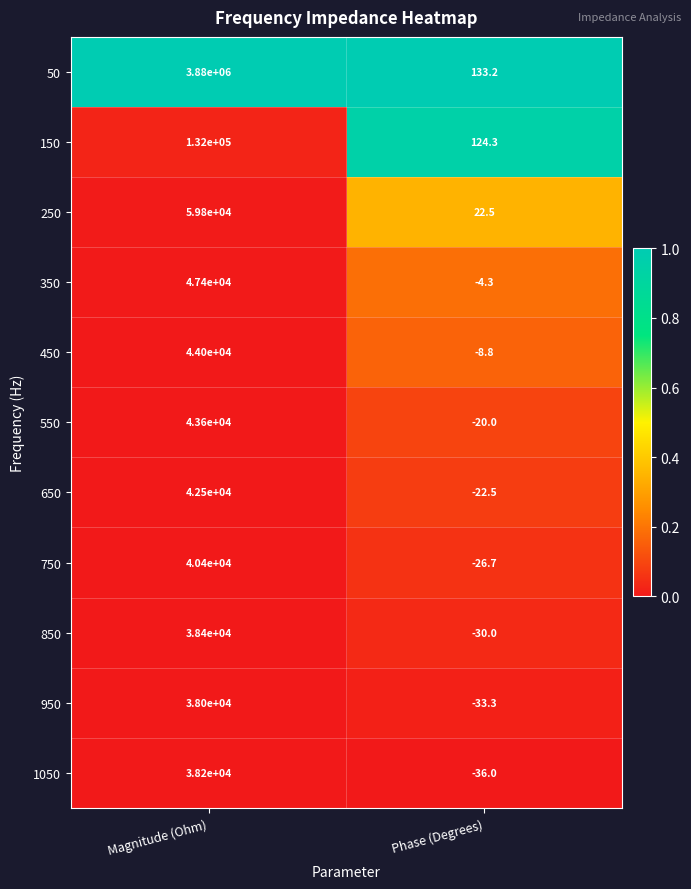

At which category is the sum across all series the highest?

Magnitude (Ohm)